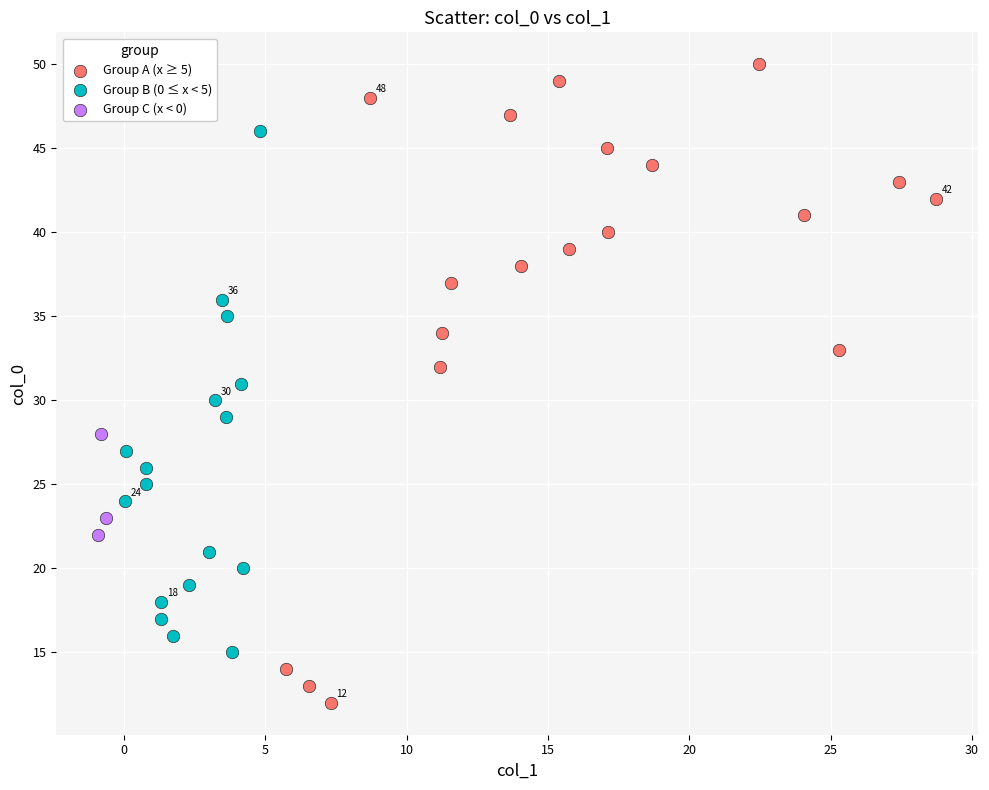

What are all the series names shown in the legend?

Group A (x ≥ 5), Group B (0 ≤ x < 5), Group C (x < 0)